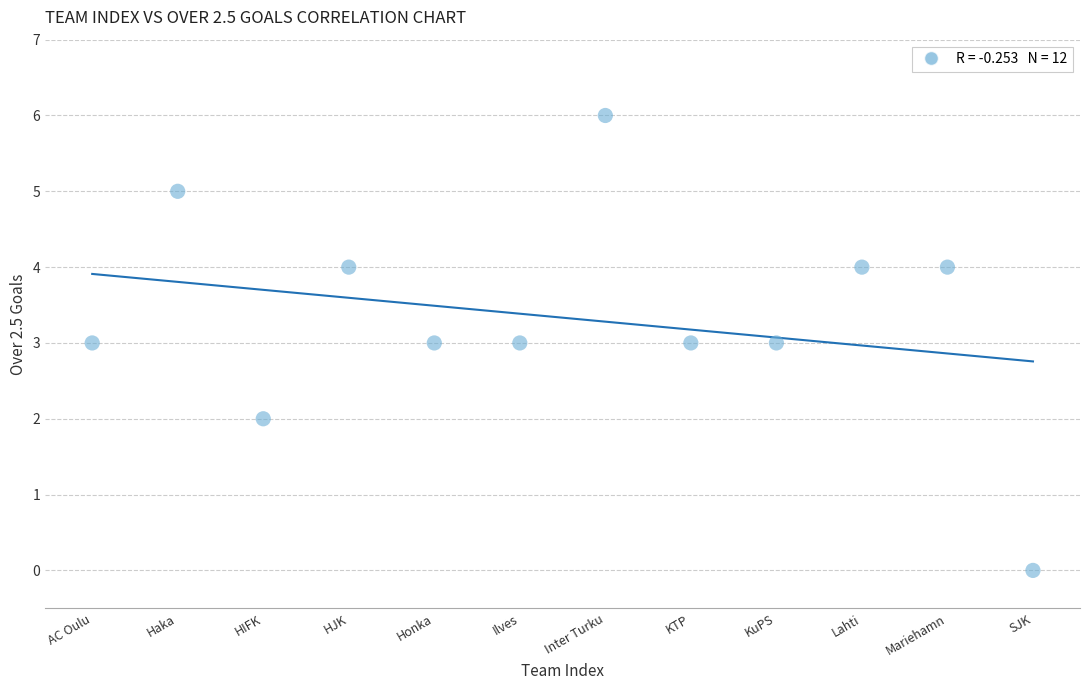

What is the average X value?

6